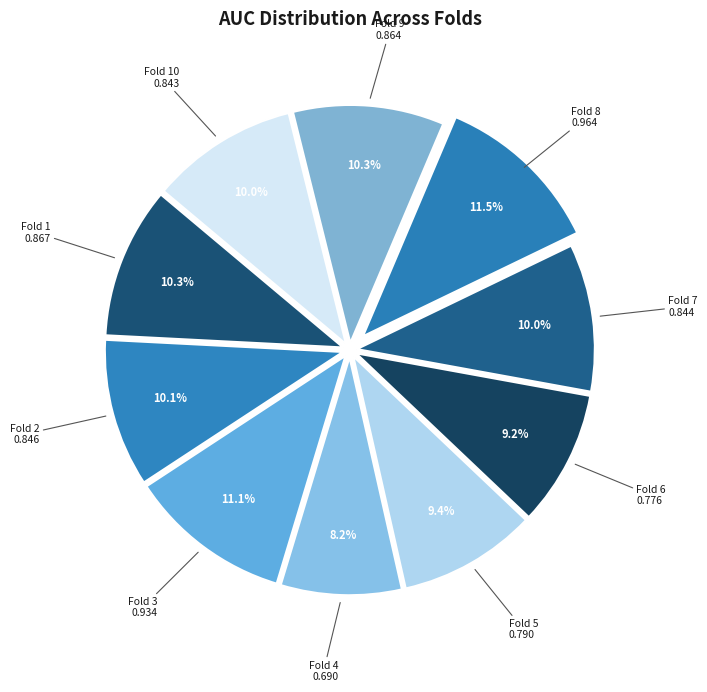

Does Fold 5 account for over 50% of the chart?

No